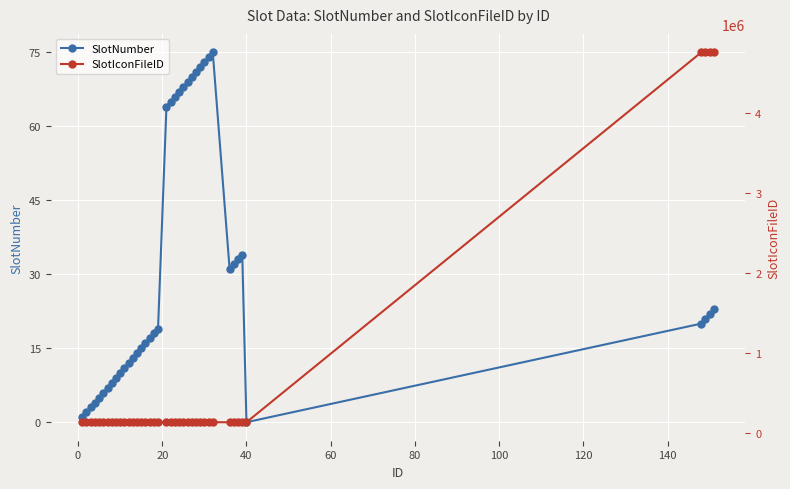

Reading left to right, extract all data points from this chart.

SlotNumber: 1	2	3	4	5	6	7	8	9	10	11	12	13	14	15	16	17	18	19	64	65	66	67	68	69	70	71	72	73	74	75	31	32	33	34	0	20	21	22	23
SlotIconFileID: 136516	136519	136526	136525	136512	136529	136517	136513	136530	136515	136514	136514	136528	136528	136512	136518	136524	136520	136527	136511	136511	136511	136511	136511	136511	136511	136511	136511	136511	136511	136511	136511	136511	136511	136511	136520	4760248	4760248	4760248	4760248